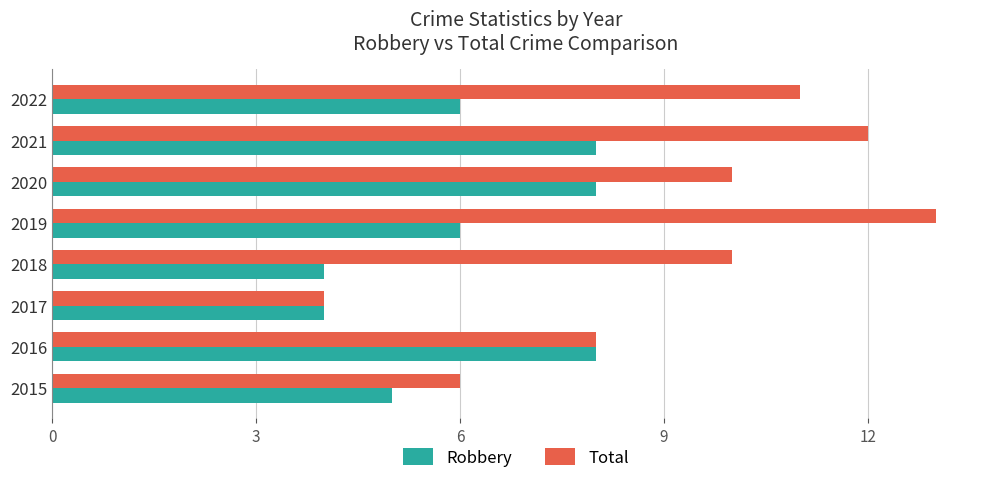

What is the average value of the Robbery series?

6